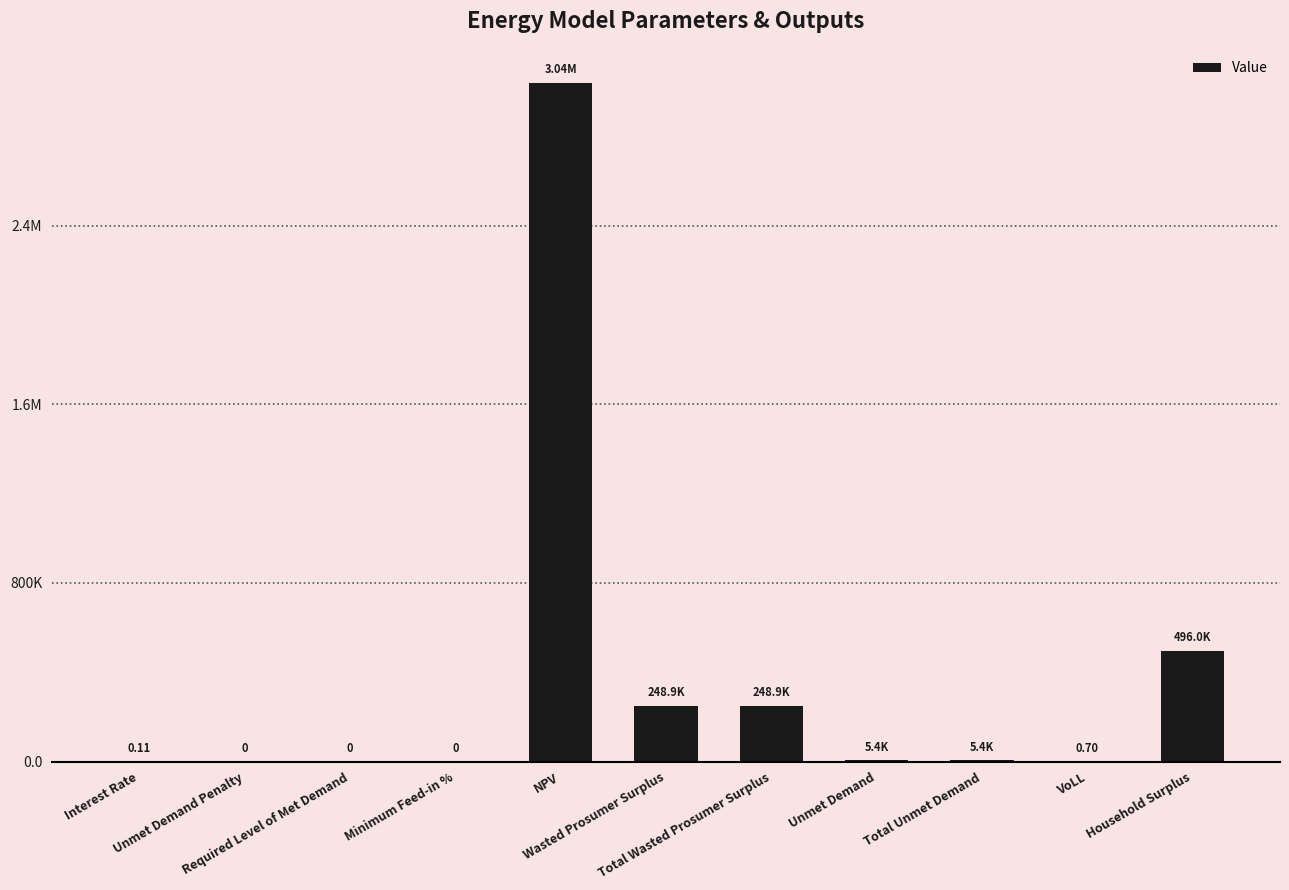

What is the greatest value displayed?

3039928.5